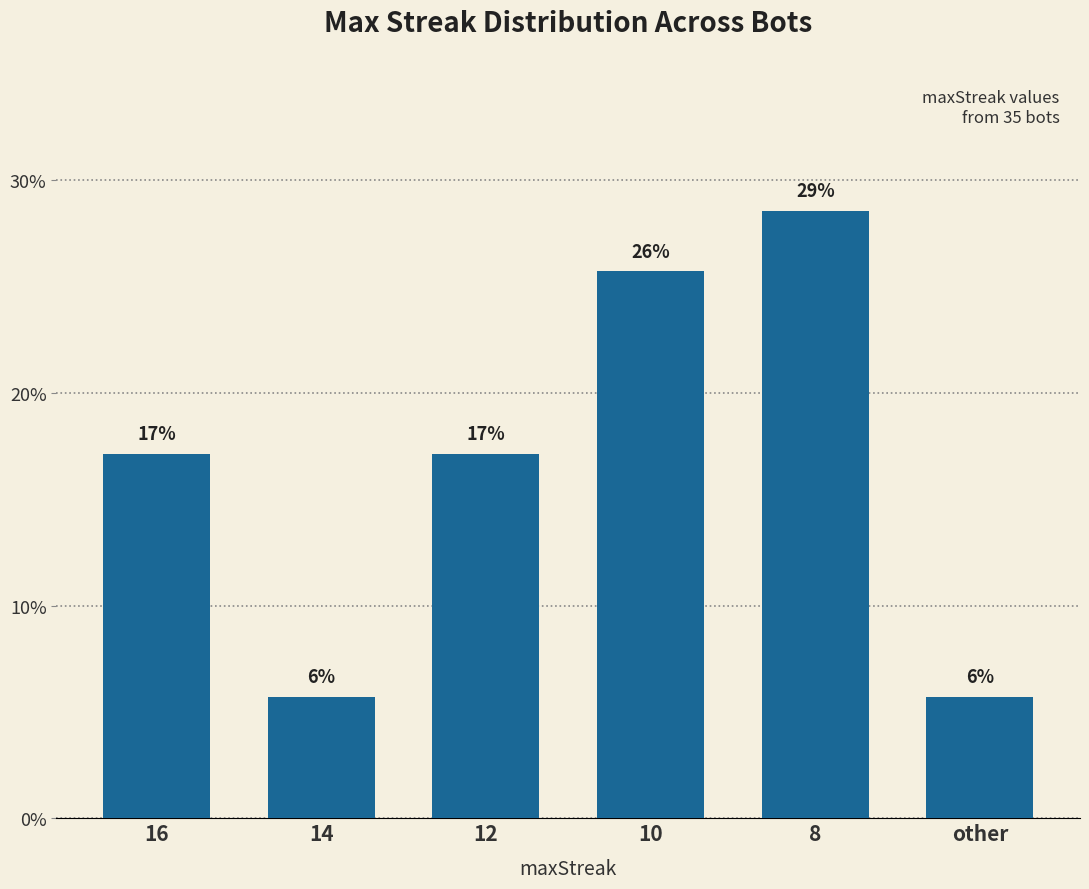

Rank the categories by value from highest to lowest.

8, 10, 16, 12, 14, other